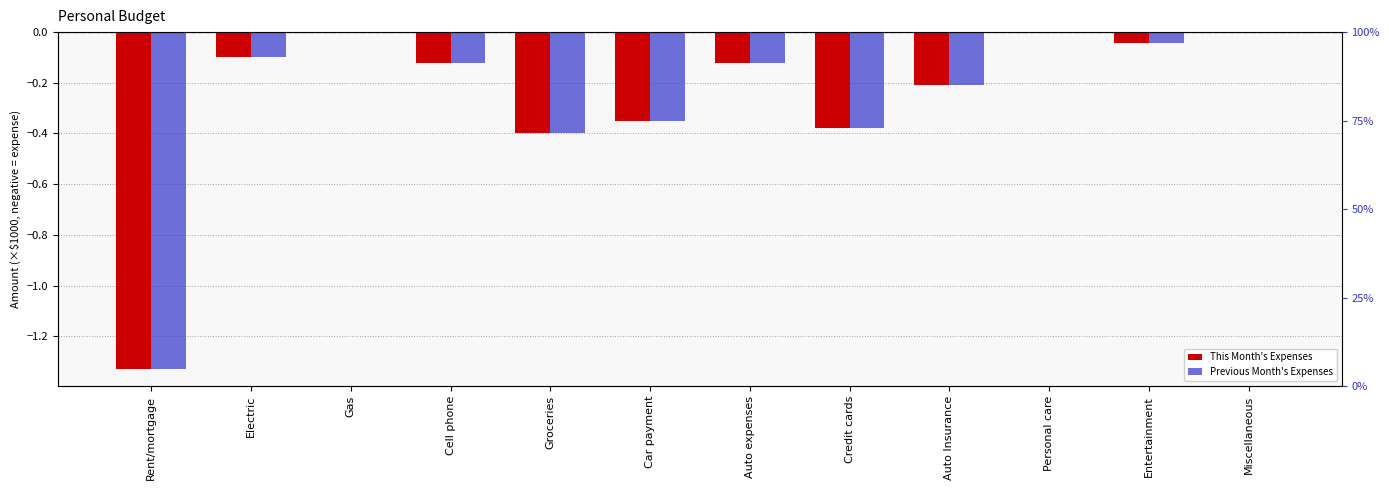

List the labels in order of This Month's Expenses value, largest first.

Gas, Personal care, Miscellaneous, Entertainment, Electric, Cell phone, Auto expenses, Auto Insurance, Car payment, Credit cards, Groceries, Rent/mortgage